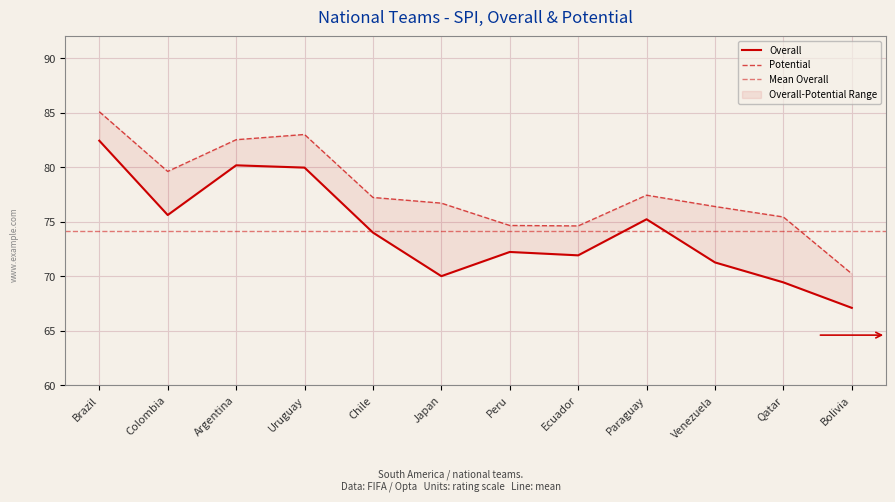

Reading left to right, what are all the values shown in this chart?

Overall: 82.4	75.6	80.2	80.0	74.0	70.0	72.2	71.9	75.2	71.3	69.4	67.1
Potential: 85.1	79.6	82.5	83.0	77.2	76.7	74.7	74.6	77.4	76.4	75.4	70.2